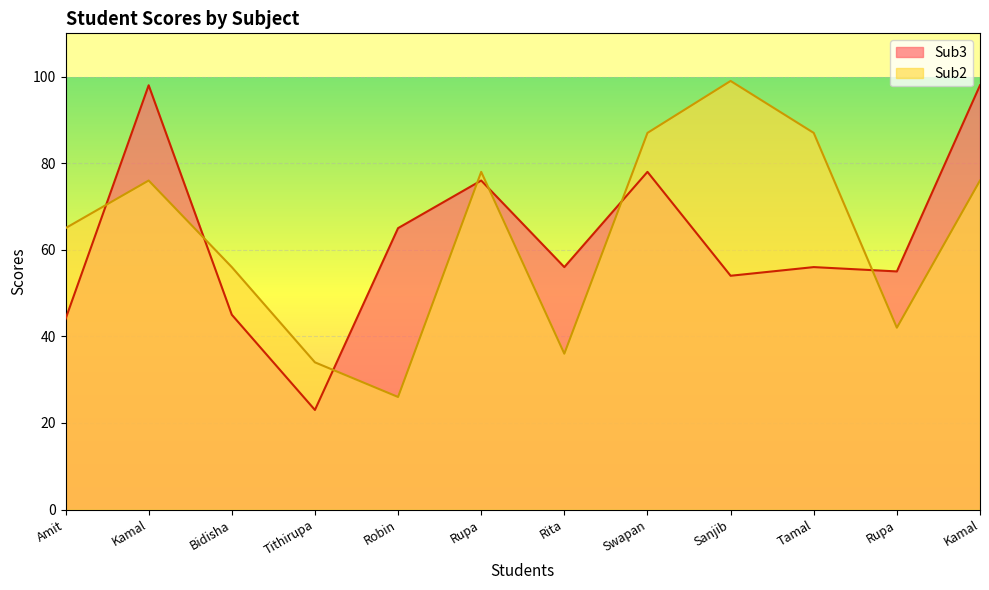

What is the value of the Sub3 point at the 1st from the left?

44